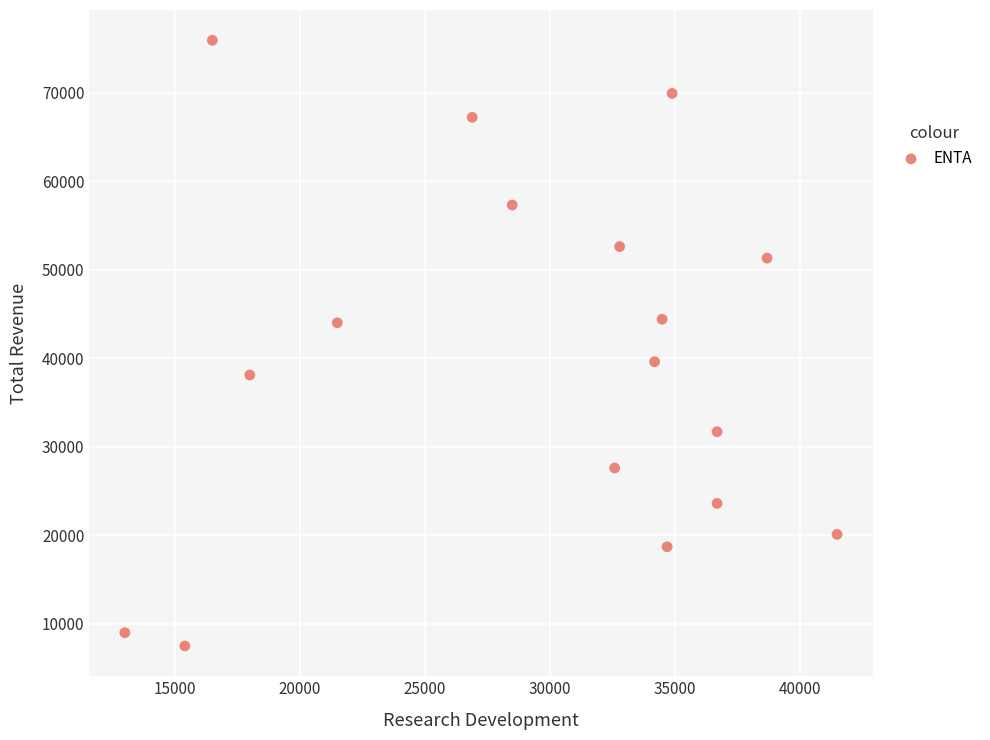

What is the range of Y values (max minus min)?

68400